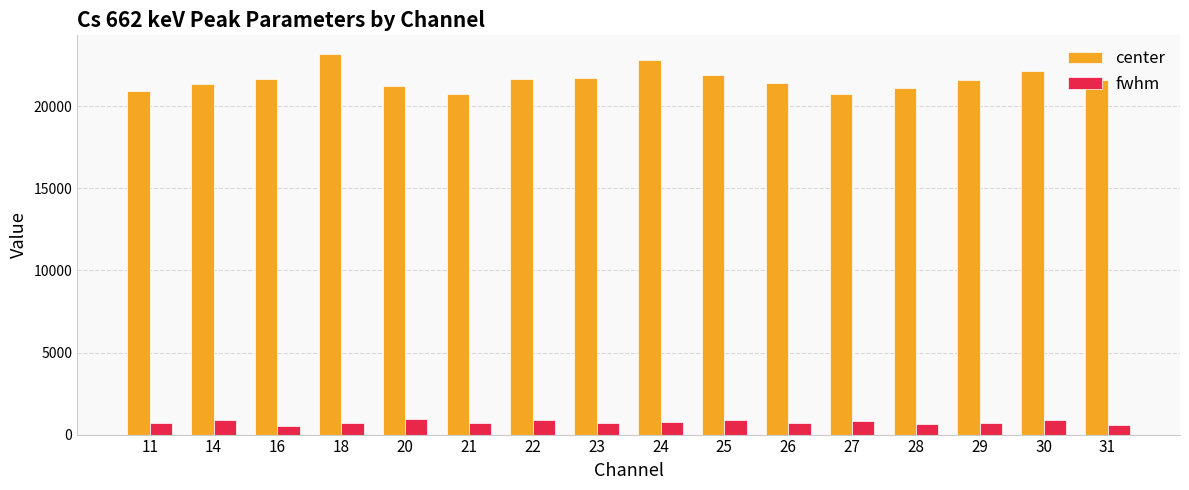

What is the difference between the maximum and minimum values in the fwhm series?

376.0